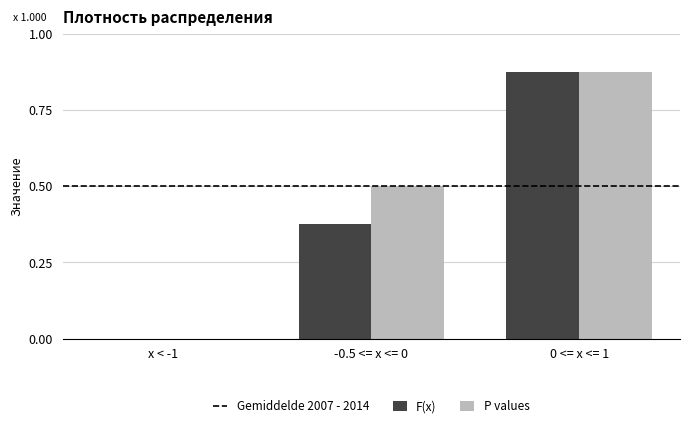

At which category is the sum across all series the highest?

0 <= x <= 1